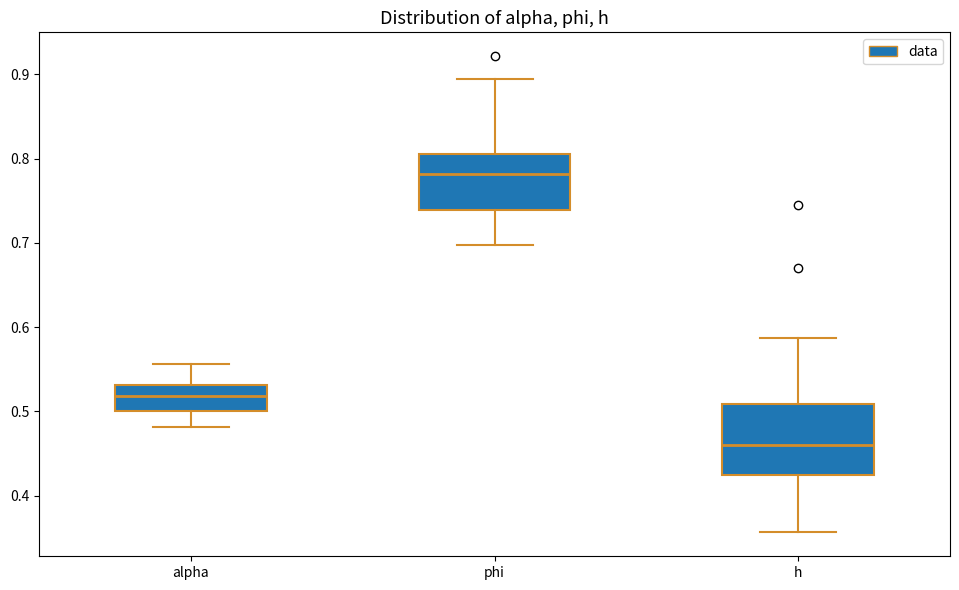

Which box's median line is the lowest?

h